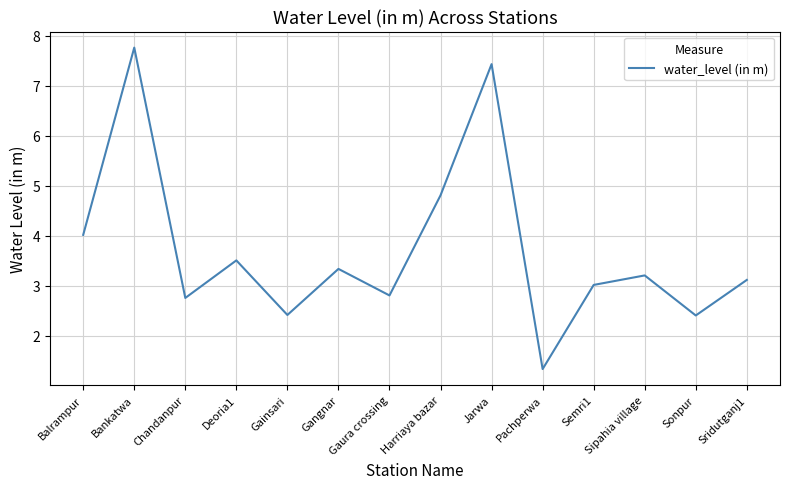

Does the chart display data point markers on the line(s)?

No